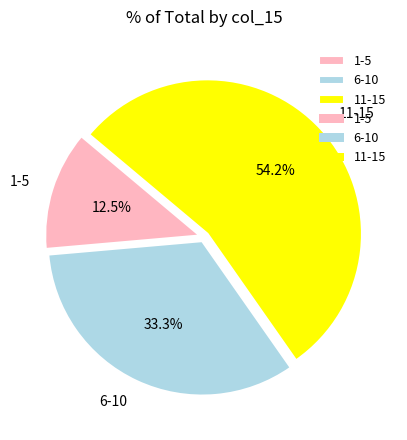

What is the ratio of the value at 11-15 to the value at 6-10?

1.6